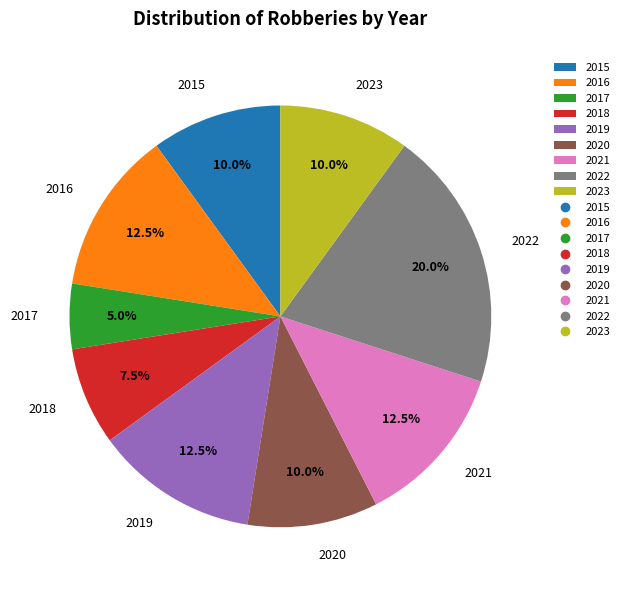

Count the number of slices in the pie.

9